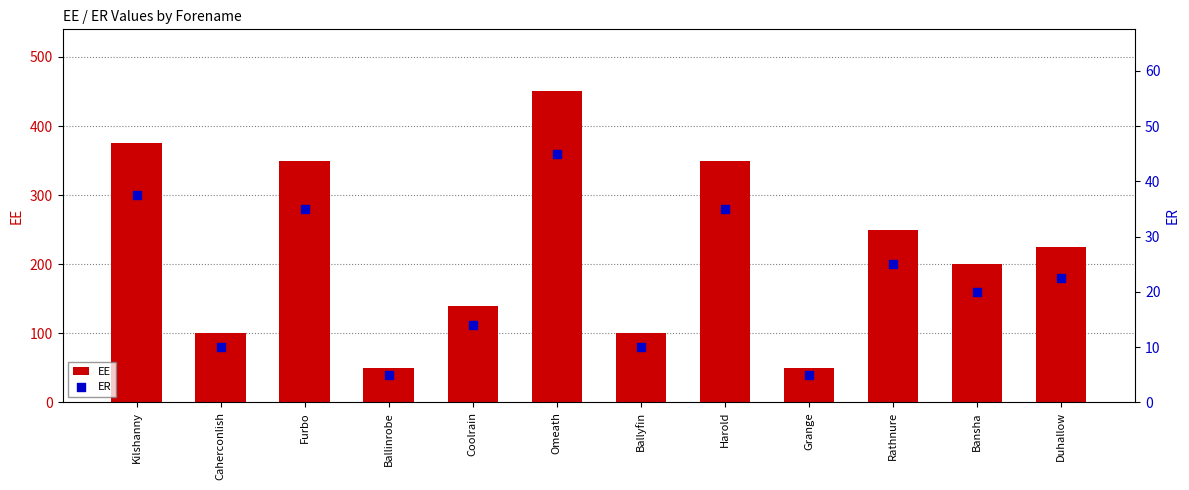

At how many categories does at least one series exceed 282?

4